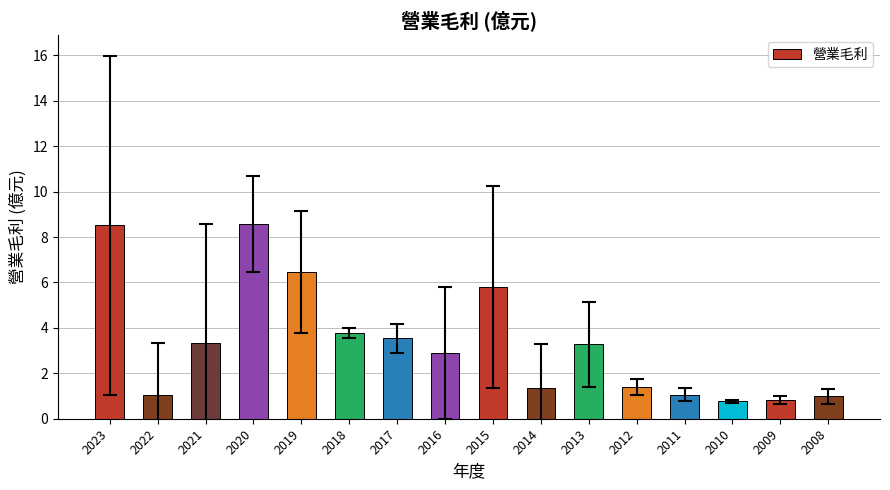

What is the sum of the values at 2018 and 2009?

4.6